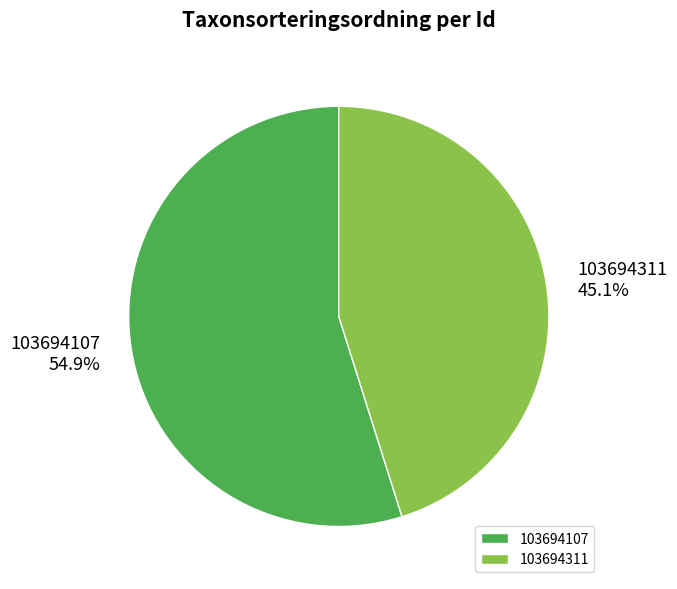

To the nearest percent, what is the difference between the largest and smallest slice percentages?

10%